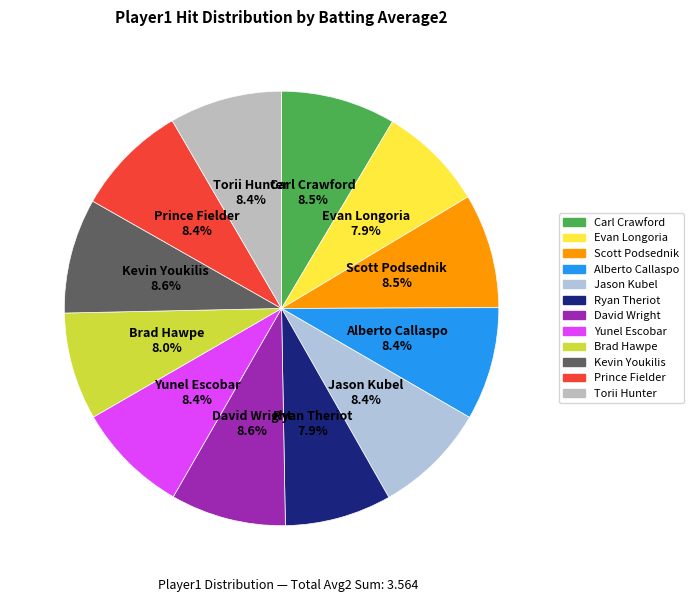

Is it true that Jason Kubel is 8% of the pie?

True